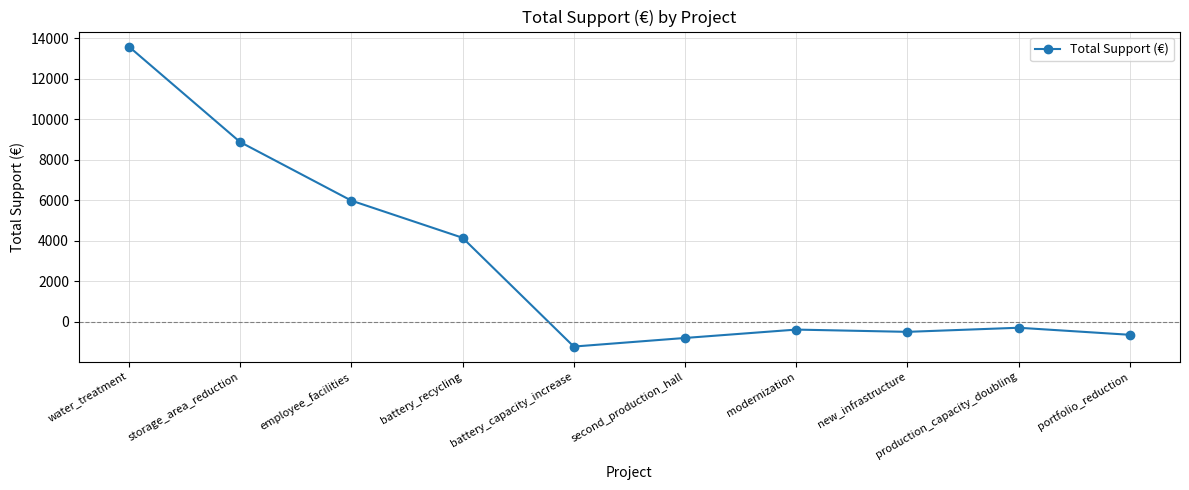

Which has a higher value, portfolio_reduction or water_treatment?

water_treatment